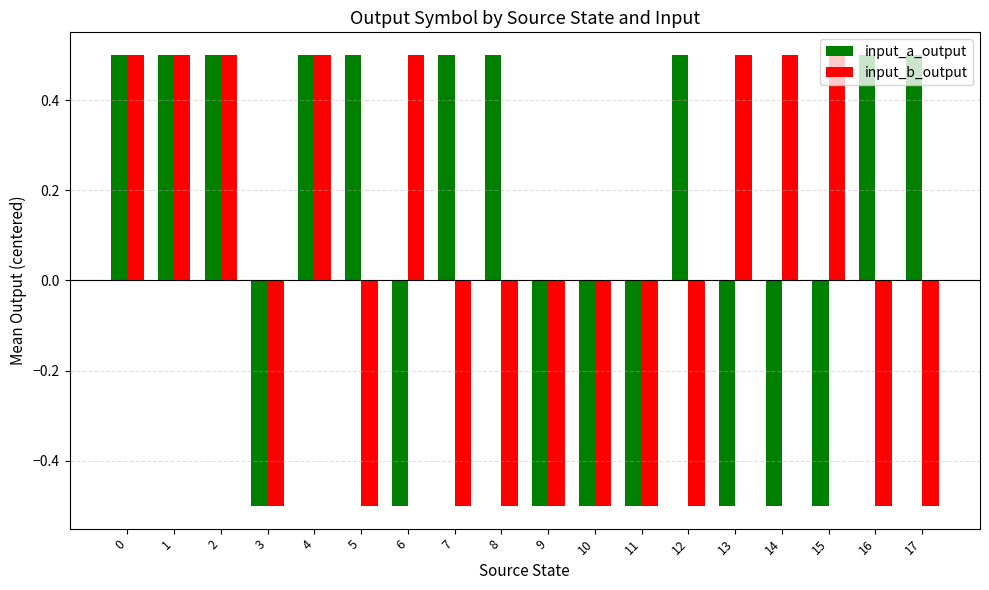

List the series in order of their overall mean, highest first.

input_a_output, input_b_output